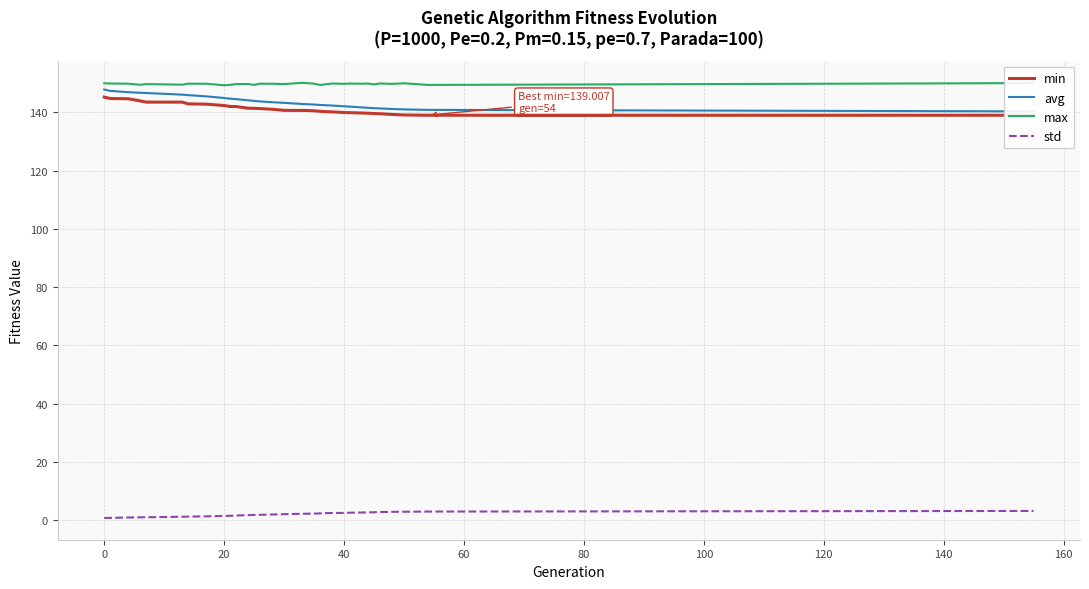

Count the number of categories in the chart.

32